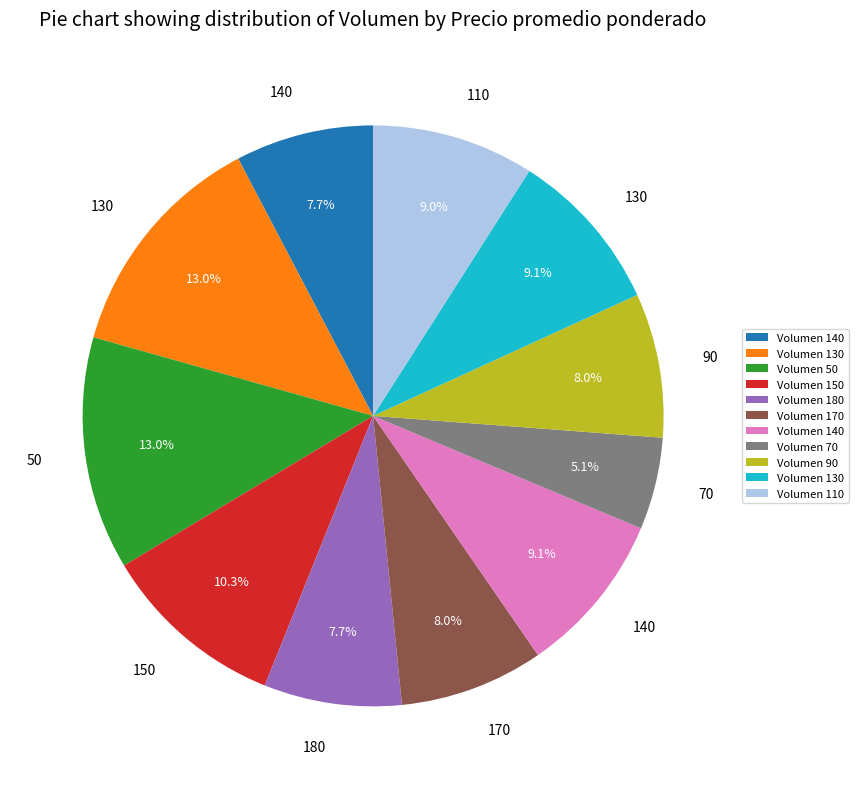

Is there a majority slice in this chart?

No